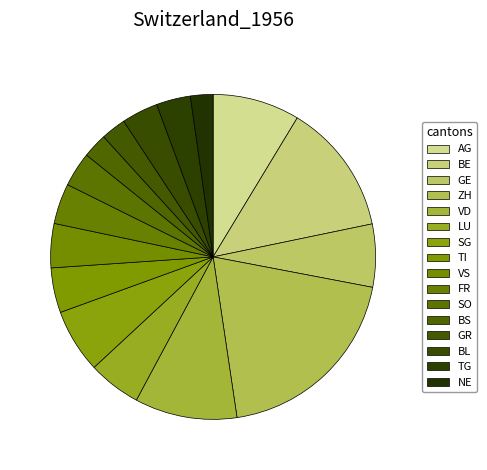

To the nearest percent, what is the average slice percentage?

6%